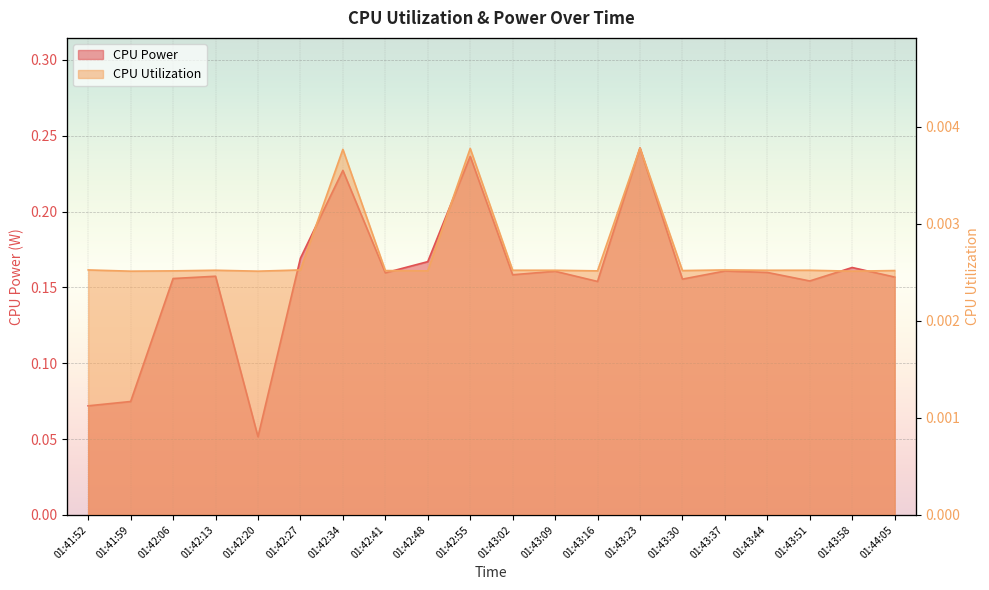

What is the highest value of the CPU Power series?

0.2